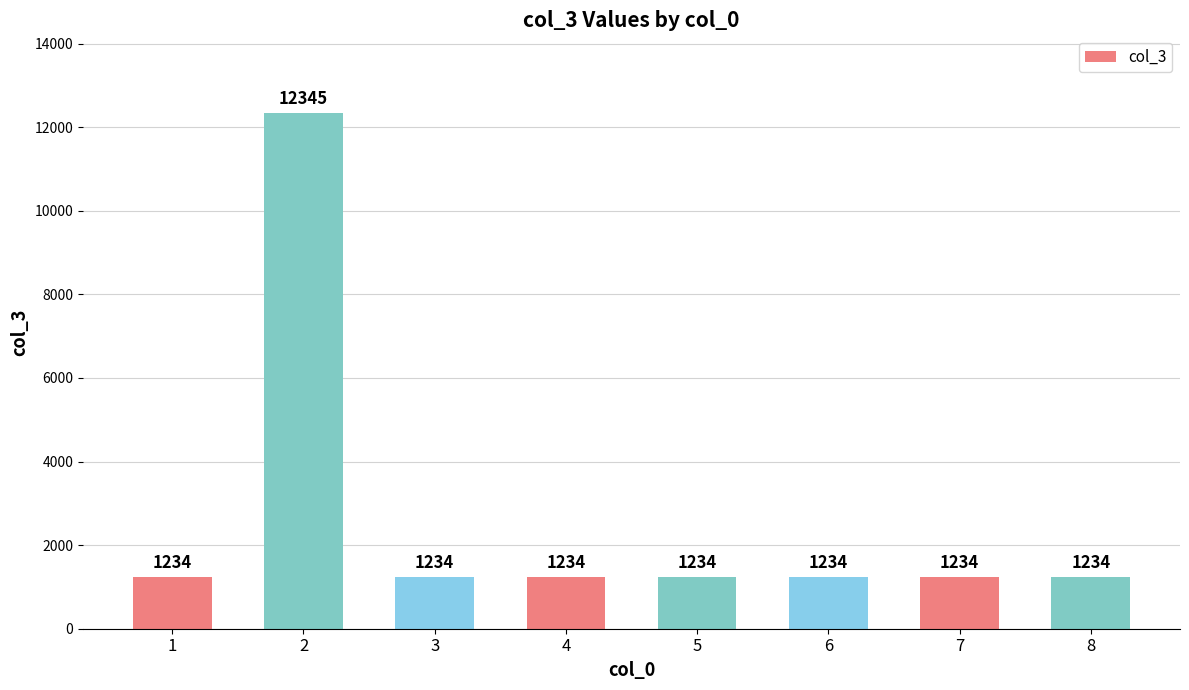

What is the change in value from 2 to 5?

-11111